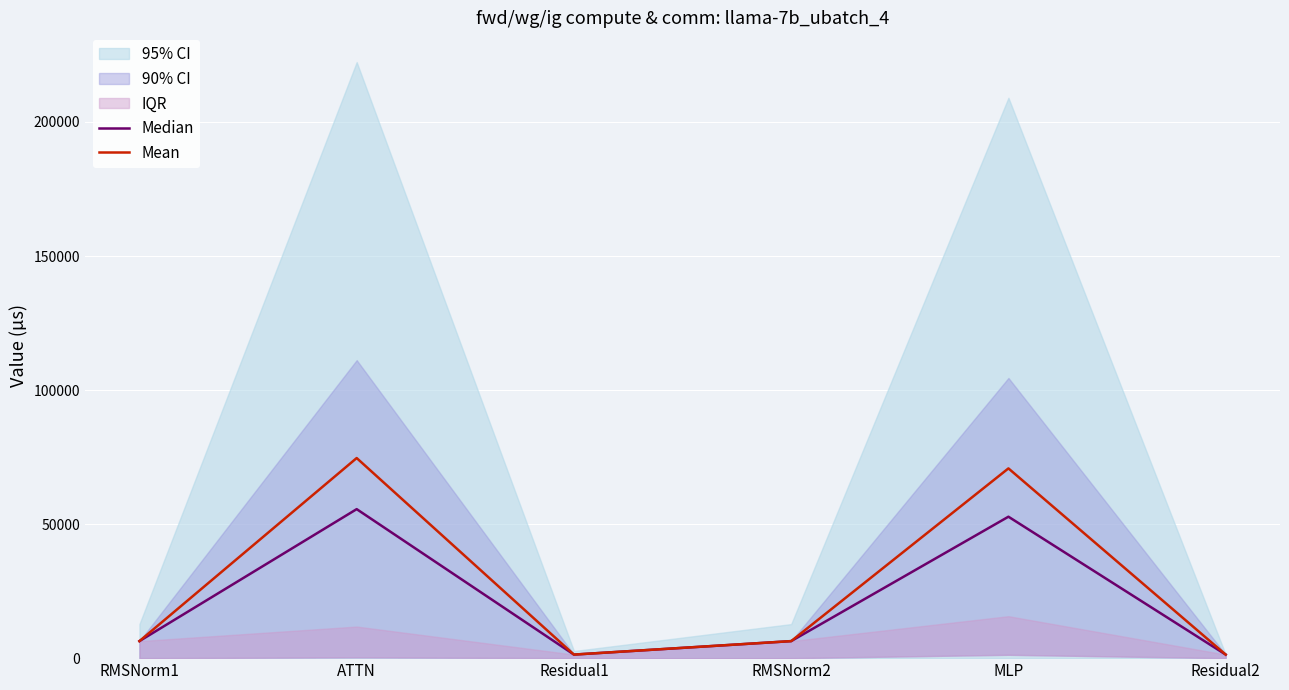

True or false: Mean and Median intersect in this chart.

False